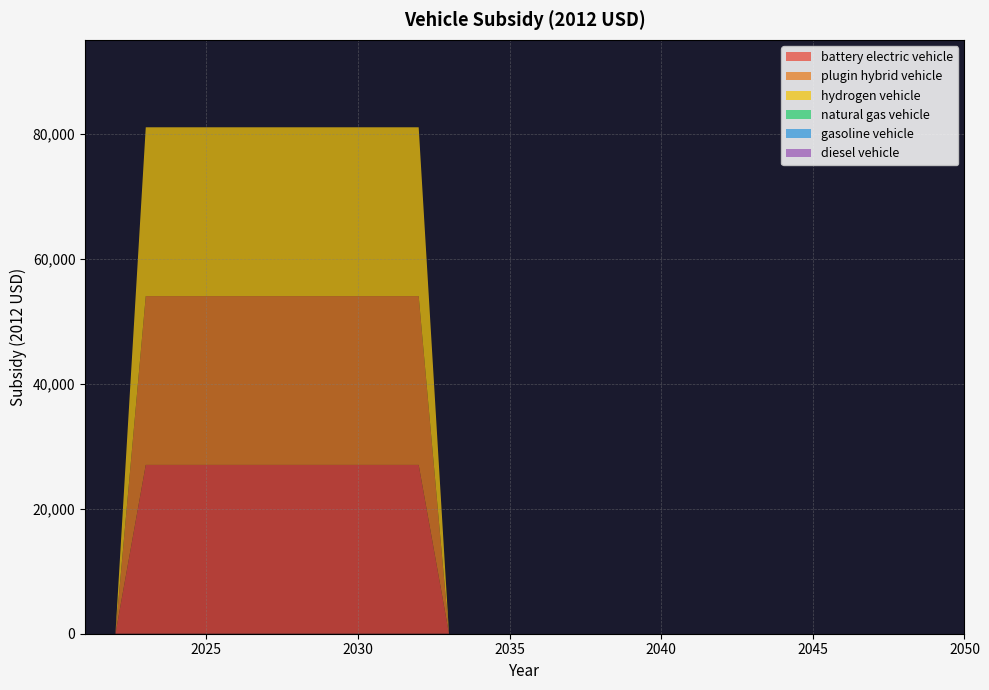

Reading left to right, transcribe all the data shown in this chart.

battery electric vehicle: 2021=0	2022=0	2023=27004	2024=27004	2025=27004	2026=27004	2027=27004	2028=27004	2029=27004	2030=27004	2031=27004	2032=27004	2033=0	2034=0	2035=0	2036=0	2037=0	2038=0	2039=0	2040=0	2041=0	2042=0	2043=0	2044=0	2045=0	2046=0	2047=0	2048=0	2049=0	2050=0
plugin hybrid vehicle: 2021=0	2022=0	2023=27004	2024=27004	2025=27004	2026=27004	2027=27004	2028=27004	2029=27004	2030=27004	2031=27004	2032=27004	2033=0	2034=0	2035=0	2036=0	2037=0	2038=0	2039=0	2040=0	2041=0	2042=0	2043=0	2044=0	2045=0	2046=0	2047=0	2048=0	2049=0	2050=0
hydrogen vehicle: 2021=0	2022=0	2023=27004	2024=27004	2025=27004	2026=27004	2027=27004	2028=27004	2029=27004	2030=27004	2031=27004	2032=27004	2033=0	2034=0	2035=0	2036=0	2037=0	2038=0	2039=0	2040=0	2041=0	2042=0	2043=0	2044=0	2045=0	2046=0	2047=0	2048=0	2049=0	2050=0
natural gas vehicle: 2021=0	2022=0	2023=0	2024=0	2025=0	2026=0	2027=0	2028=0	2029=0	2030=0	2031=0	2032=0	2033=0	2034=0	2035=0	2036=0	2037=0	2038=0	2039=0	2040=0	2041=0	2042=0	2043=0	2044=0	2045=0	2046=0	2047=0	2048=0	2049=0	2050=0
gasoline vehicle: 2021=0	2022=0	2023=0	2024=0	2025=0	2026=0	2027=0	2028=0	2029=0	2030=0	2031=0	2032=0	2033=0	2034=0	2035=0	2036=0	2037=0	2038=0	2039=0	2040=0	2041=0	2042=0	2043=0	2044=0	2045=0	2046=0	2047=0	2048=0	2049=0	2050=0
diesel vehicle: 2021=0	2022=0	2023=0	2024=0	2025=0	2026=0	2027=0	2028=0	2029=0	2030=0	2031=0	2032=0	2033=0	2034=0	2035=0	2036=0	2037=0	2038=0	2039=0	2040=0	2041=0	2042=0	2043=0	2044=0	2045=0	2046=0	2047=0	2048=0	2049=0	2050=0